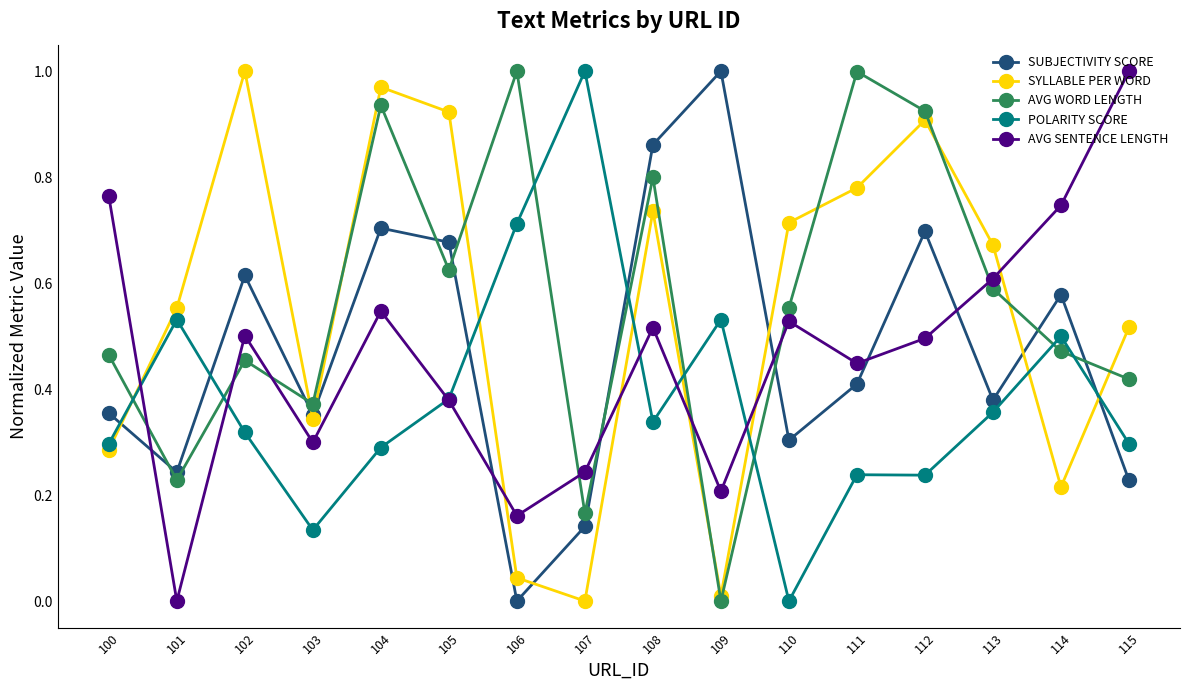

Where do SUBJECTIVITY SCORE and AVG SENTENCE LENGTH first cross each other?

100 and 101